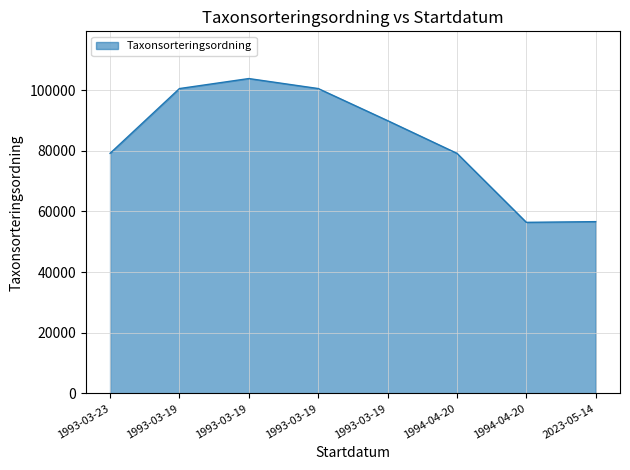

Approximately how many times larger is the value at 1993-03-19 compared to 1994-04-20?

1.3